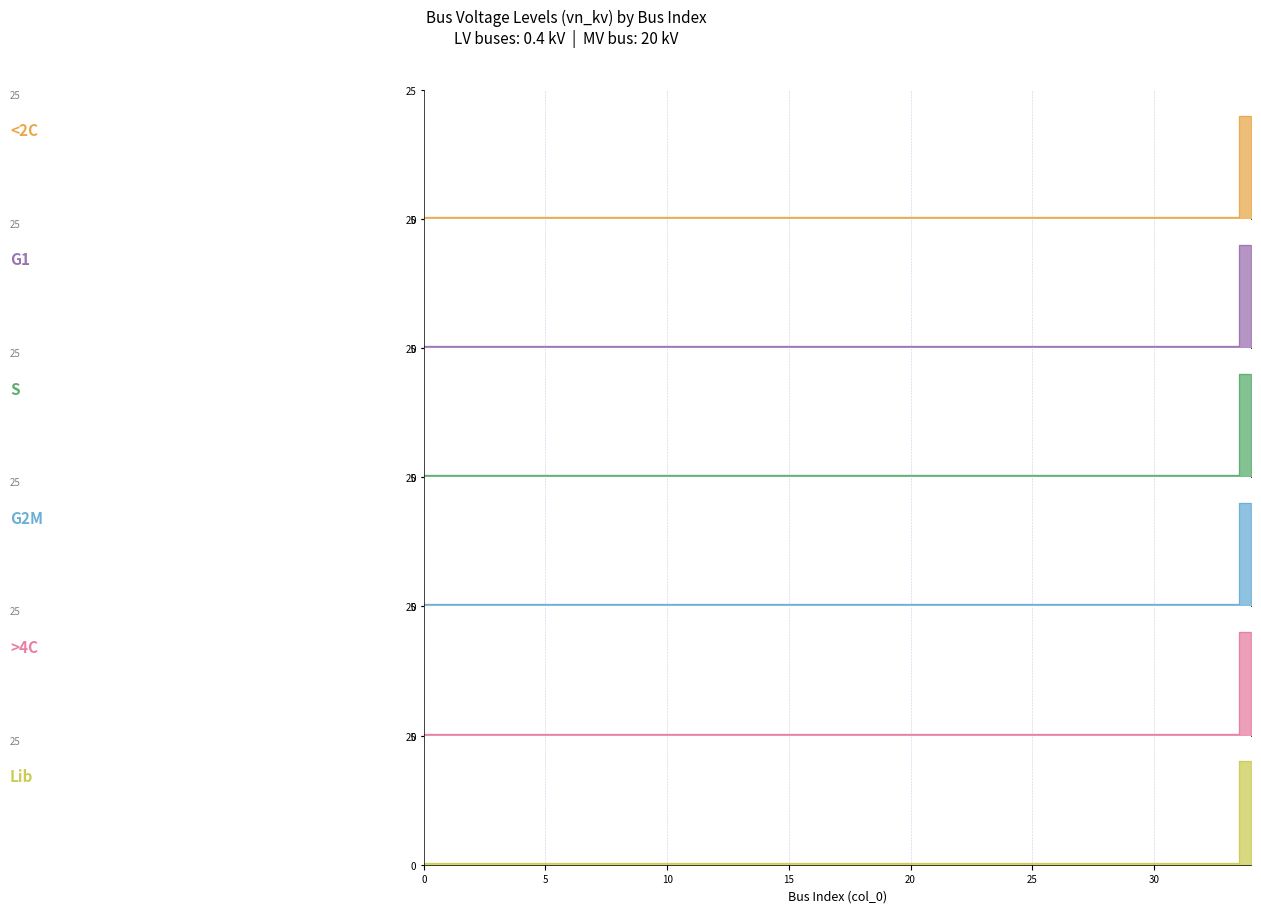

True or false: S and >4C cross at least once.

False